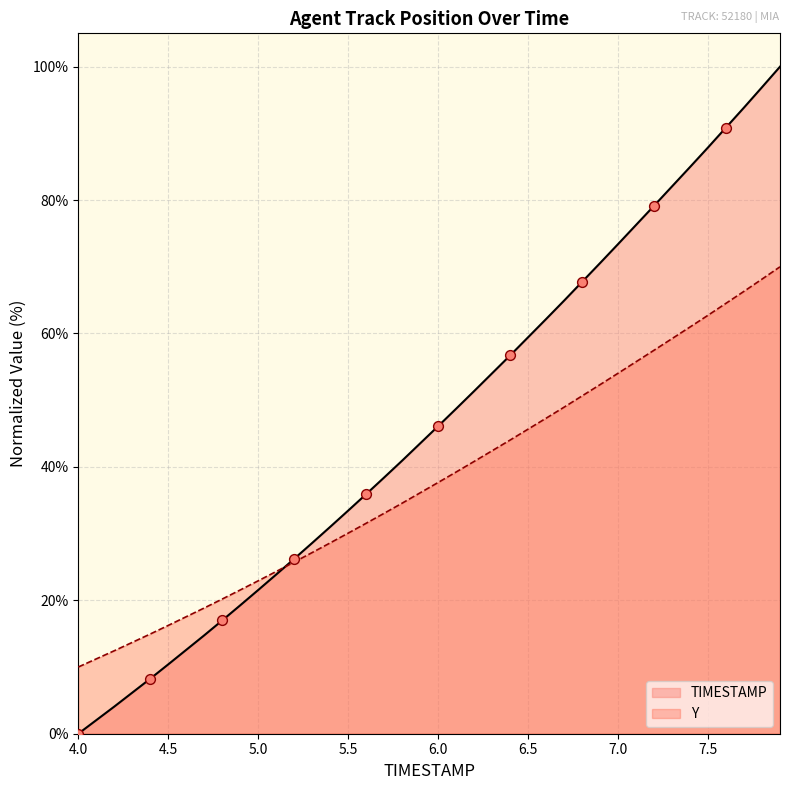

What are all the series names shown in the legend?

TIMESTAMP, Y